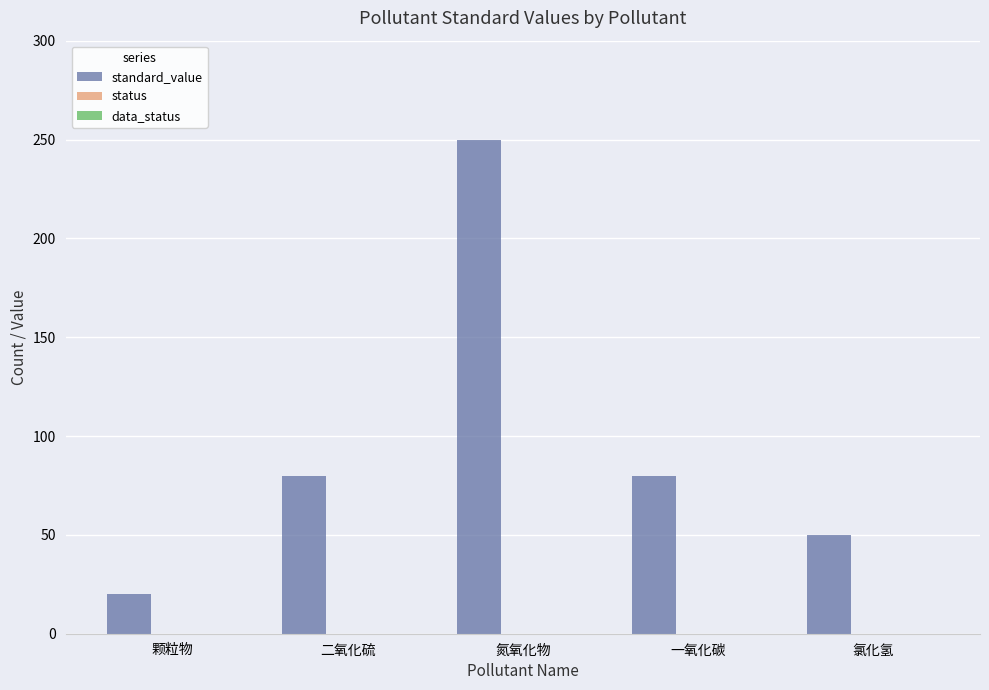

What is the maximum value shown in the chart?

250